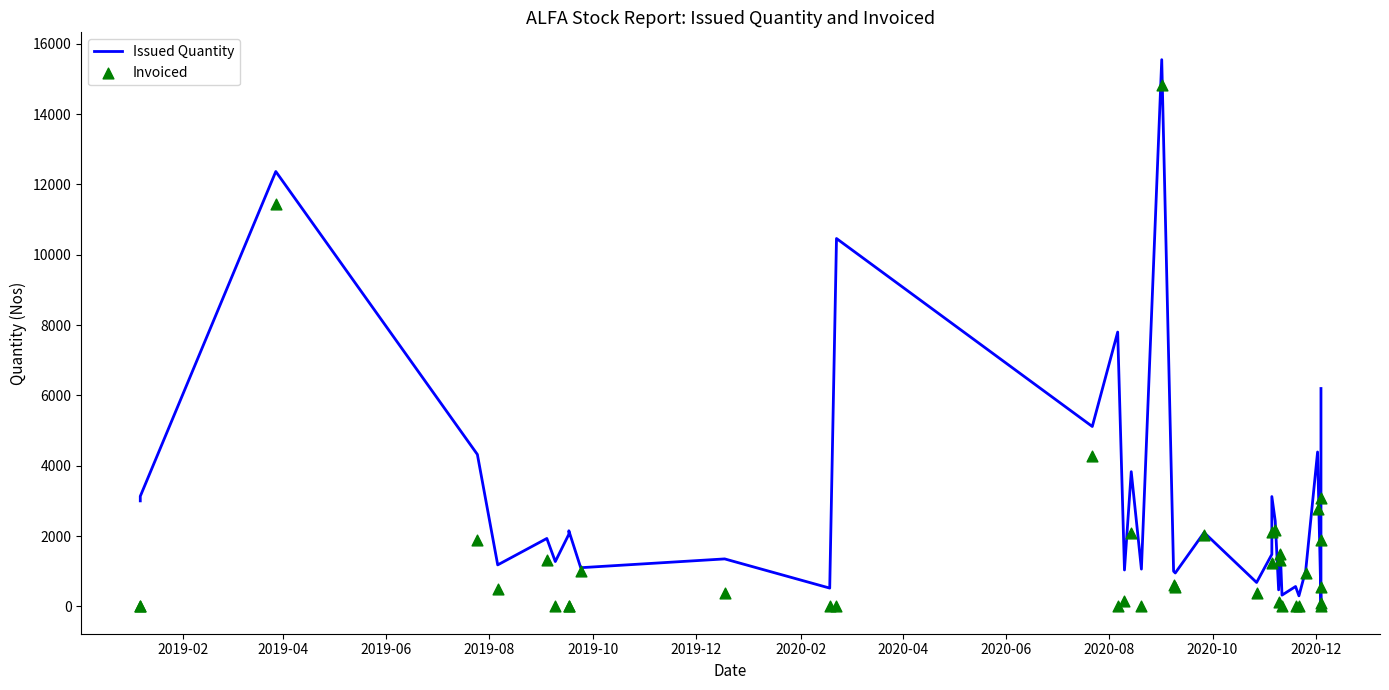

Which series contains the highest Y value?

Issued Quantity